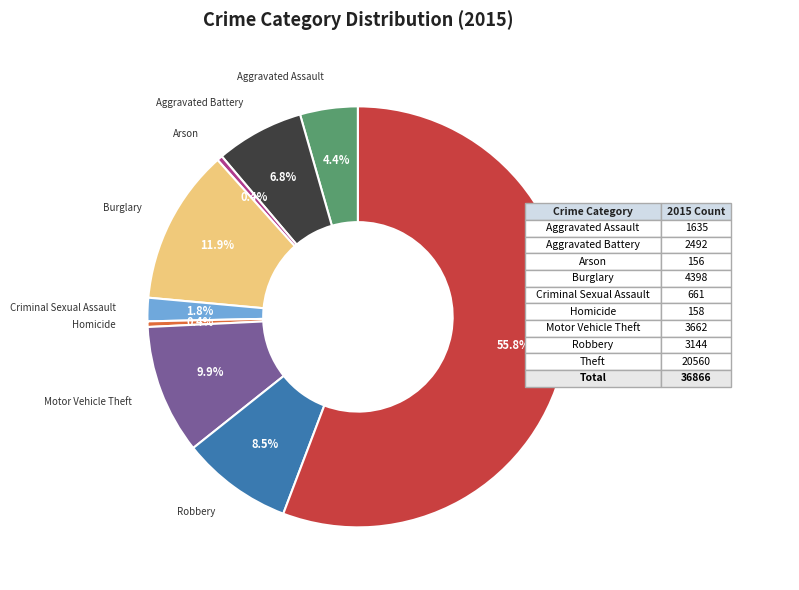

The Homicide slice represents 6% of the pie. True or false?

False